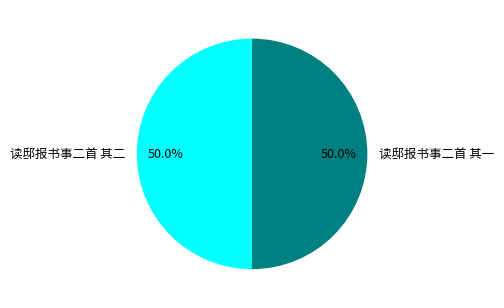

To the nearest percent, what is the average slice percentage?

50%